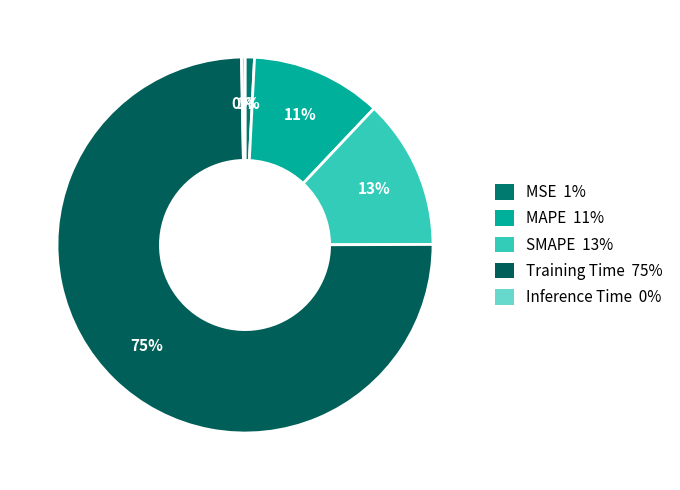

Which category accounts for the majority?

Training Time